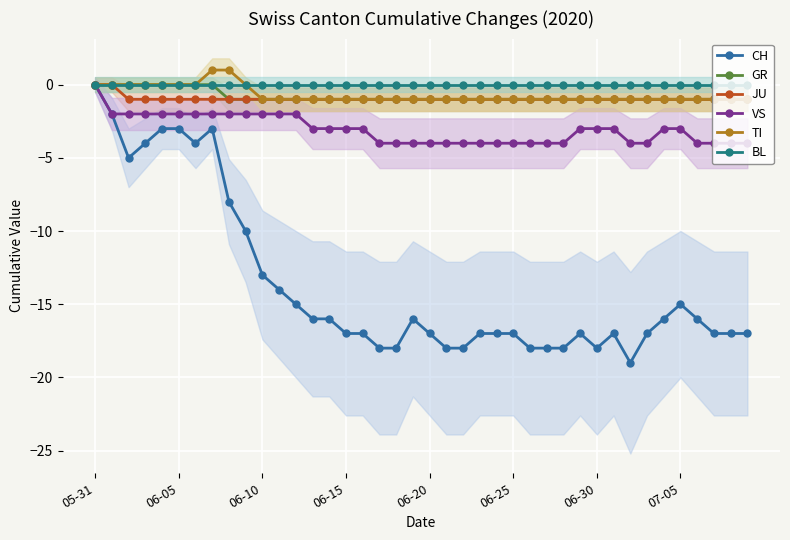

What is the value of the JU point at the 36th from the left?

-1